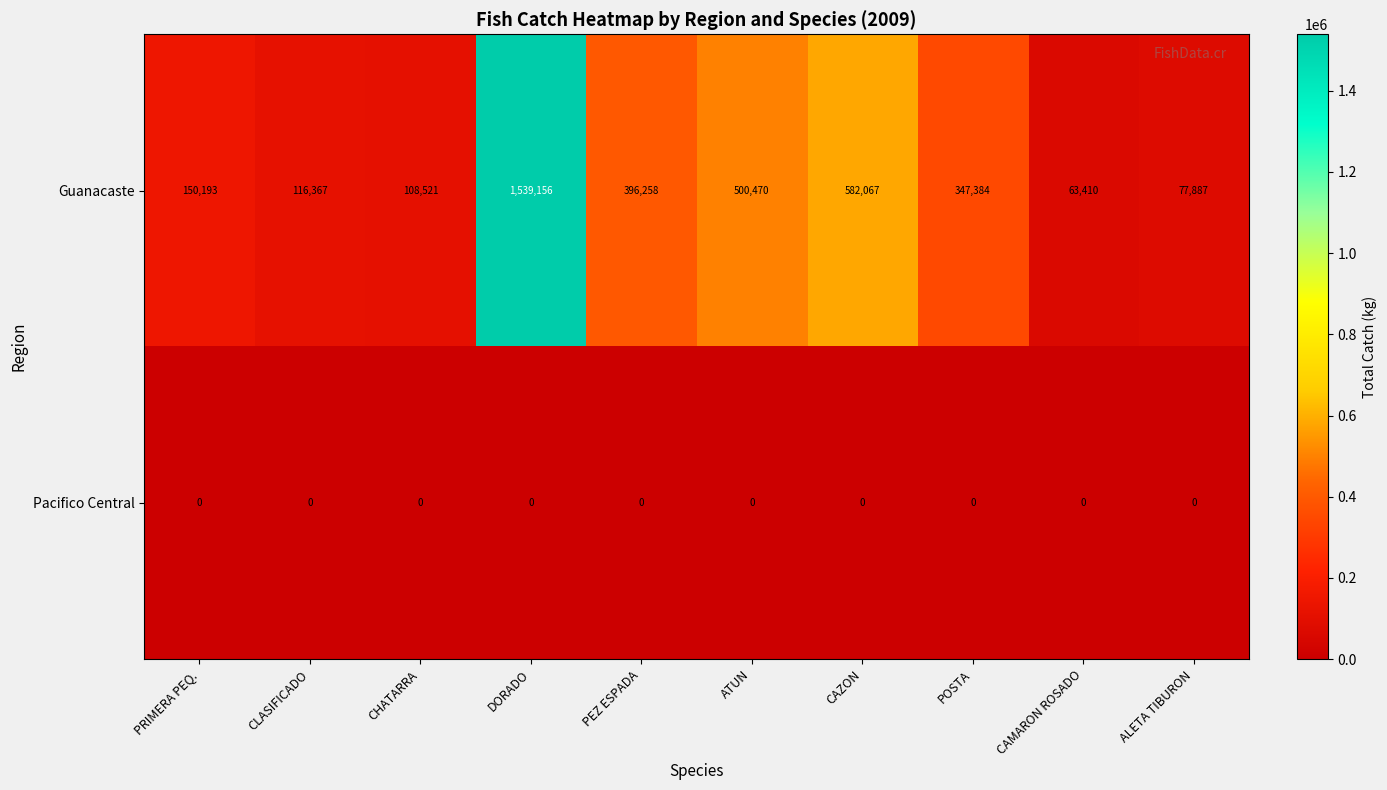

Reading left to right, transcribe all the data shown in this chart.

Guanacaste: 150193	116367	108521	1539156	396258	500470	582067	347384	63410	77887
Pacifico Central: 0	0	0	0	0	0	0	0	0	0